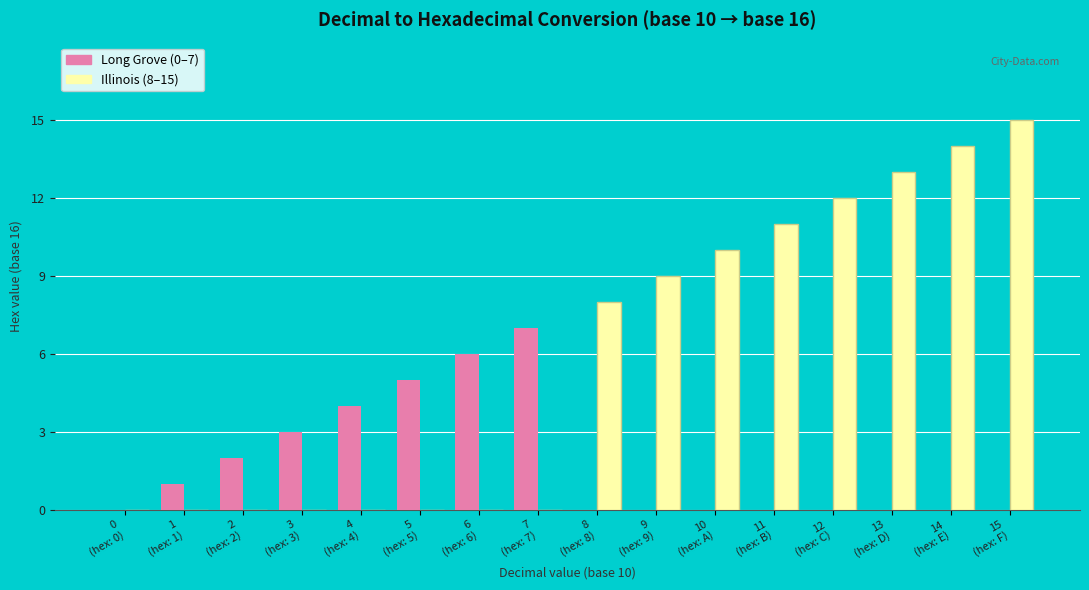

What is the greatest value displayed?

15